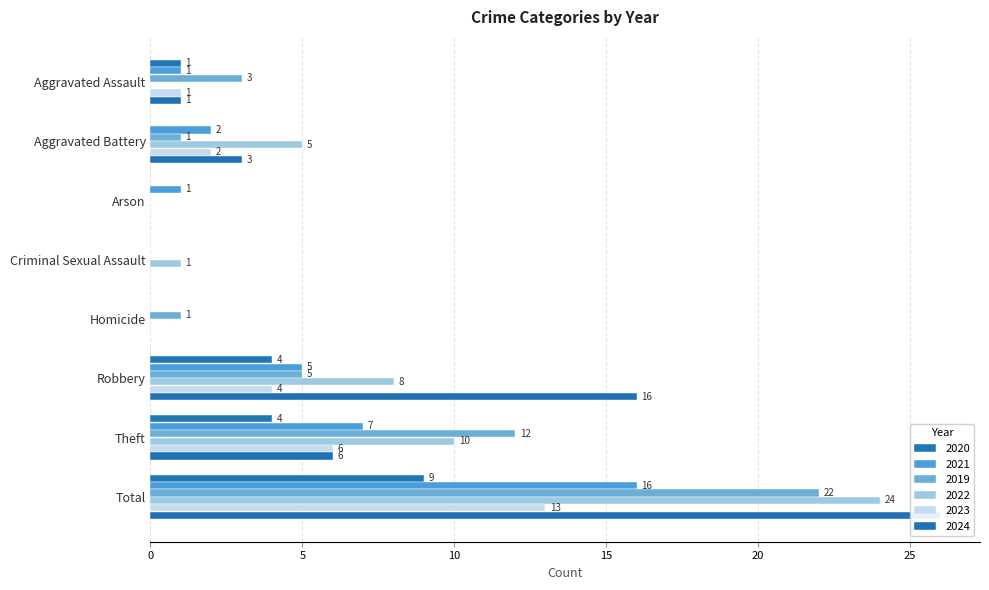

At how many categories does at least one series exceed 11?

3